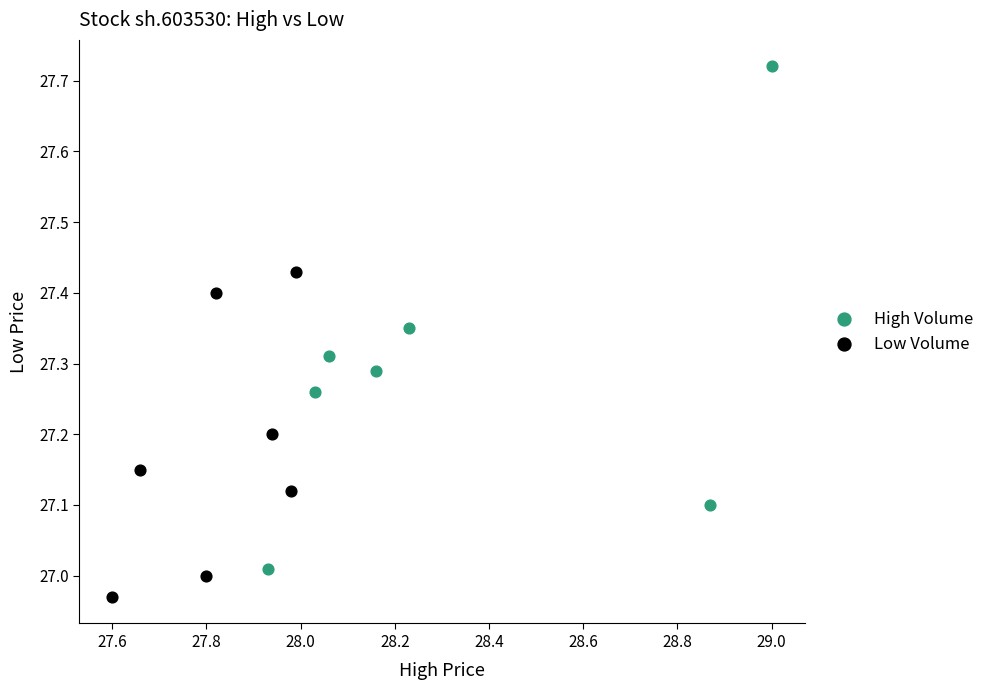

Which series contains the lowest Y value?

Low Volume